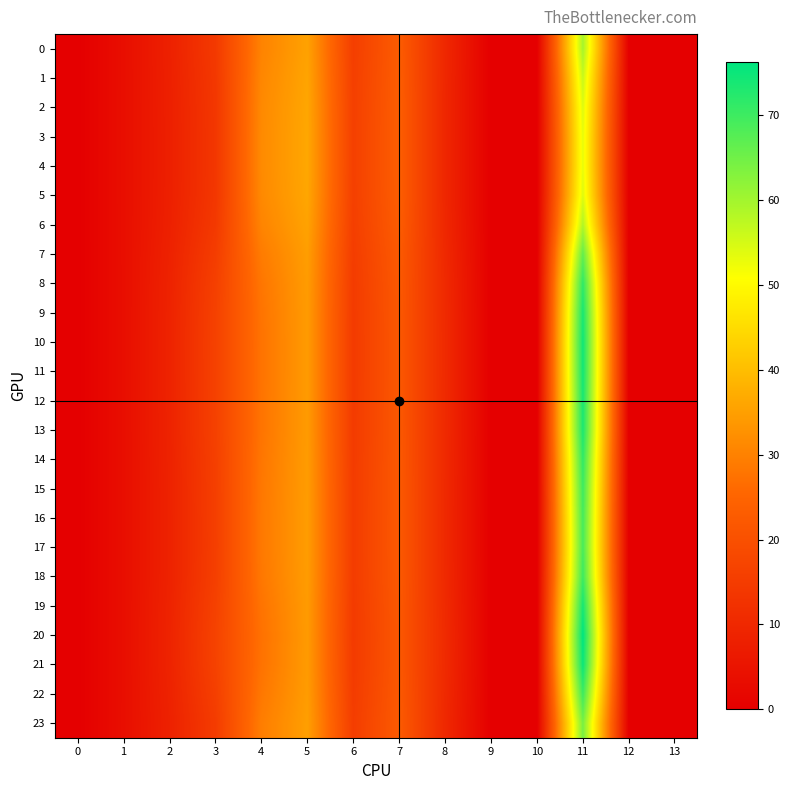

At 3, list the series in order from largest to smallest.

20, 21, 10, 11, 19, 12, 9, 13, 8, 14, 18, 22, 15, 16, 17, 7, 23, 0, 6, 1, 2, 5, 3, 4